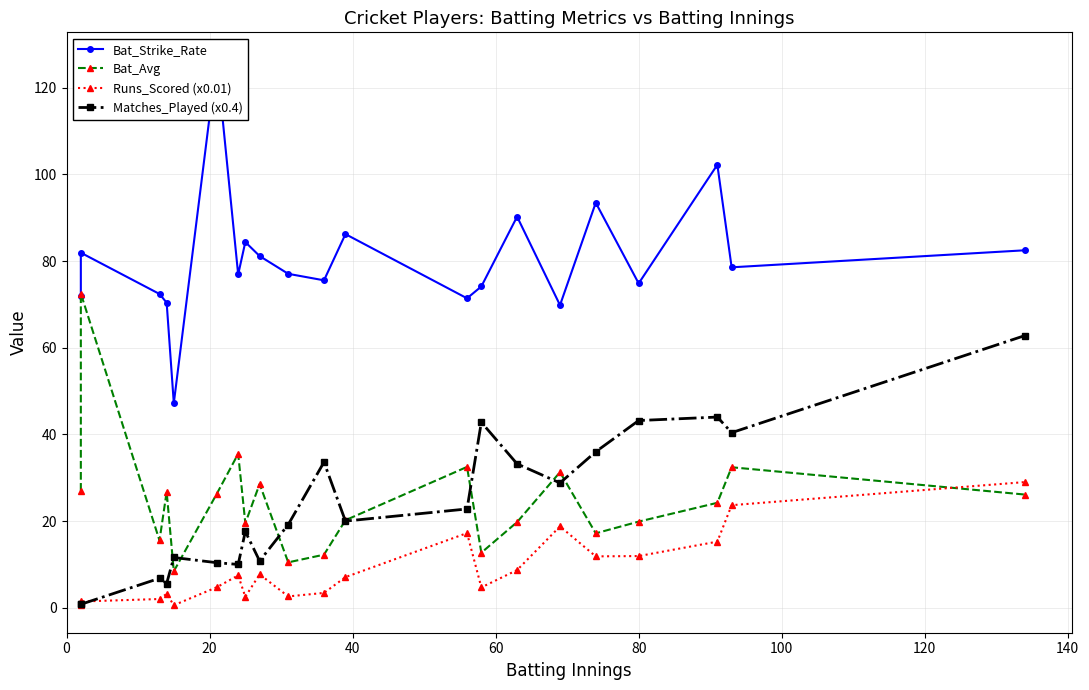

Is this an area chart (filled region under the line)?

No